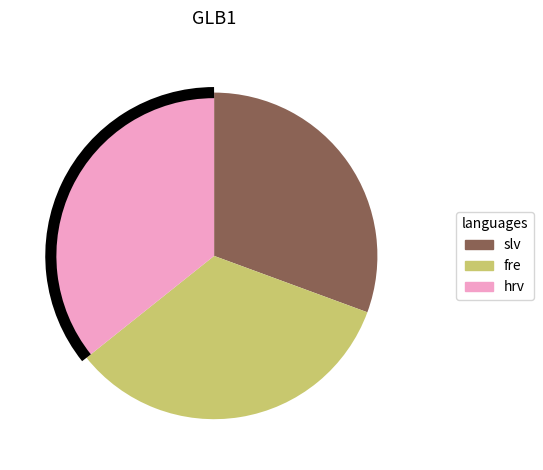

Is it true that fre is 20% of the pie?

False